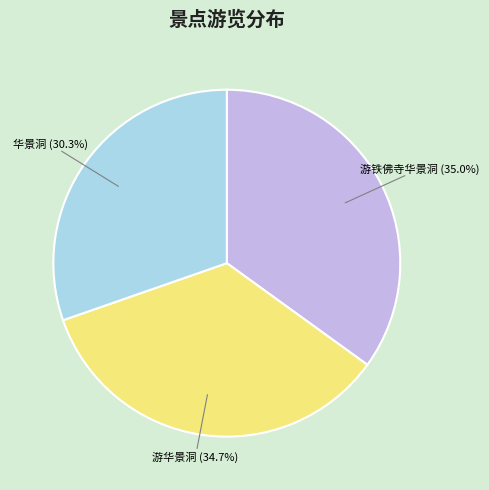

What percentage do 游华景洞 and 游铁佛寺华景洞 together represent?

69.7%